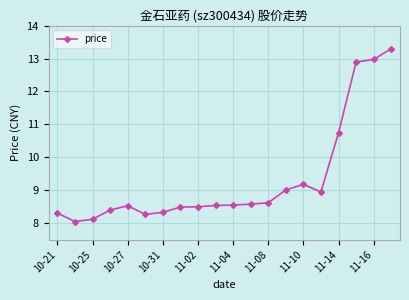

What is the greatest value displayed?

13.3